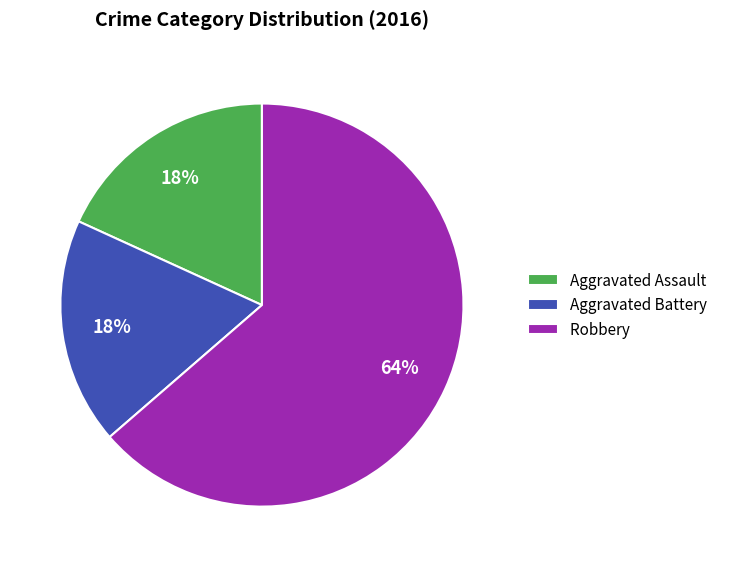

Is there any slice that represents more than half of the pie?

Yes